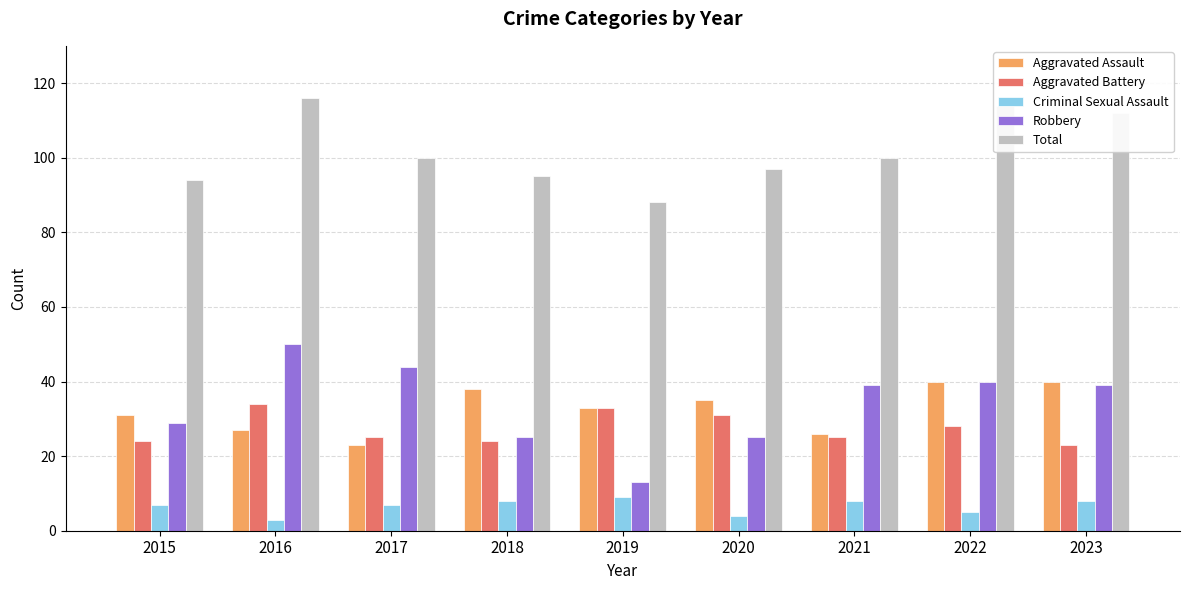

Read the Robbery value at 2015, to the nearest 5.

30